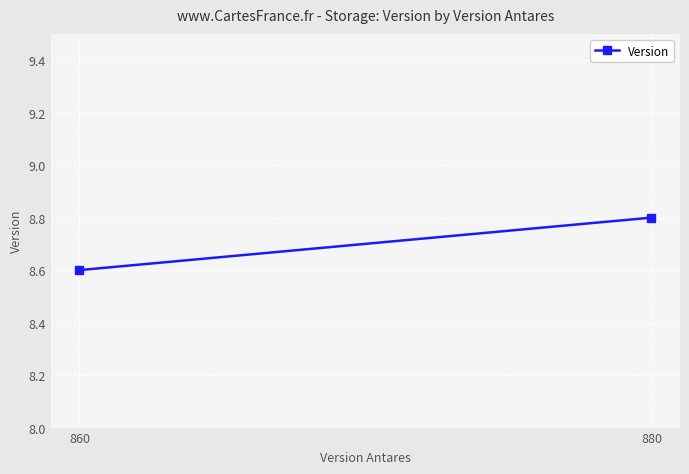

Approximately how many times larger is the value at 880 compared to 860?

1.0